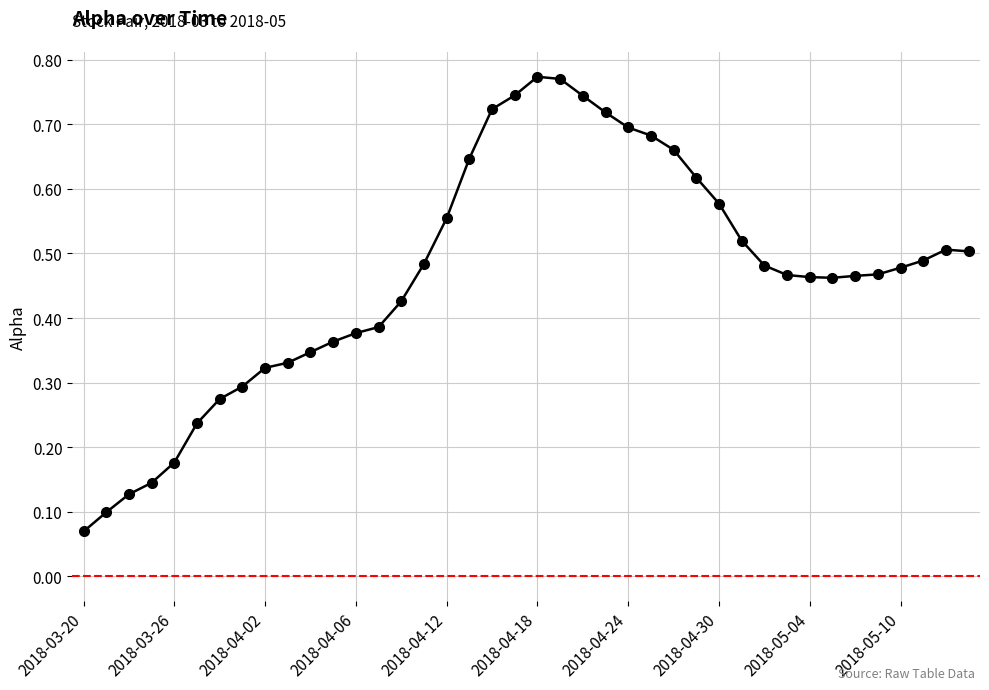

True or false: the data has more than 1 interior local peaks.

True